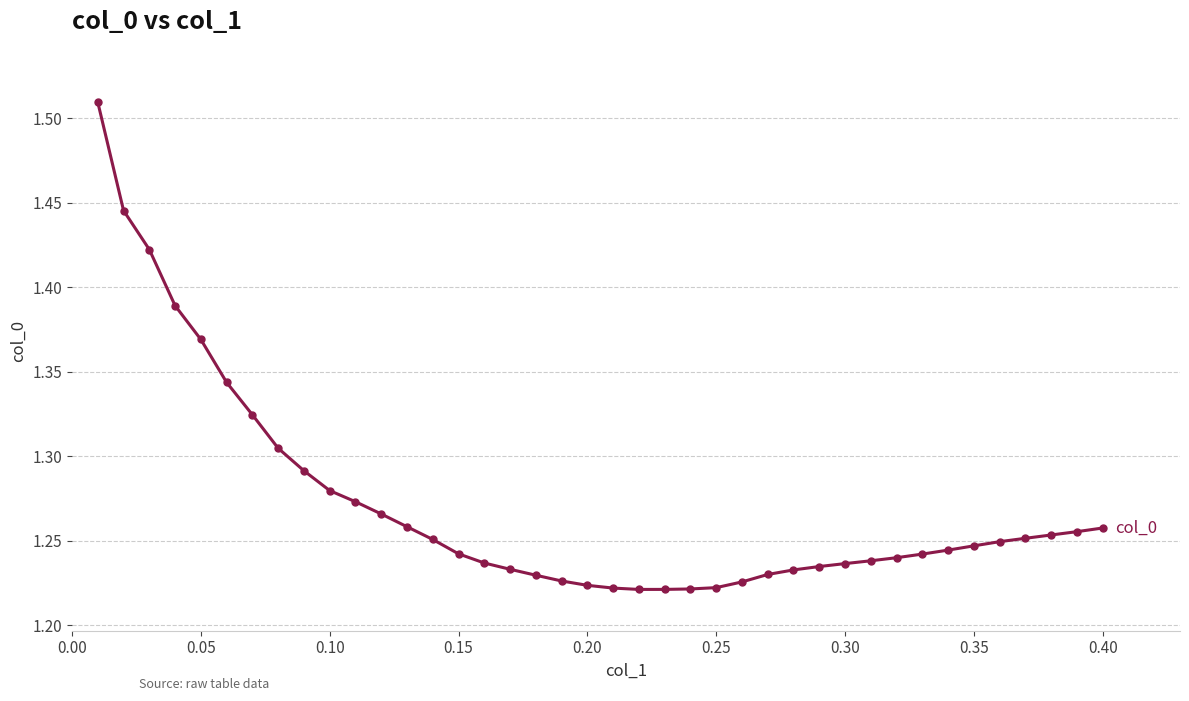

How many data points does each series have?

40